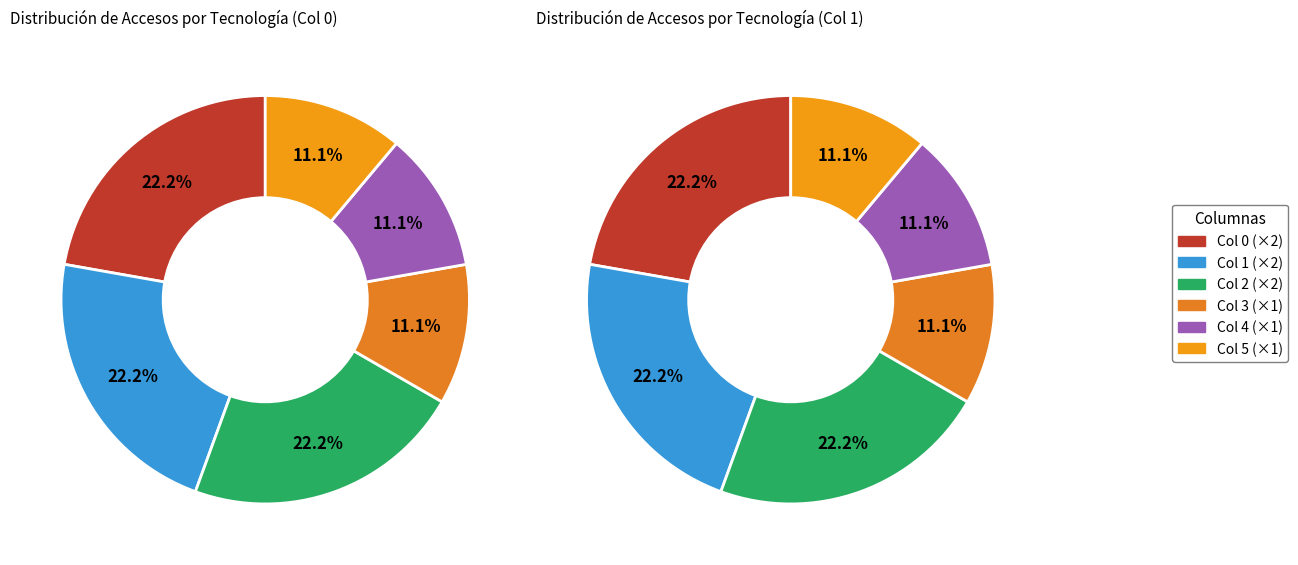

Rank the series by their maximum value, from lowest to highest.

Col 0, Col 1